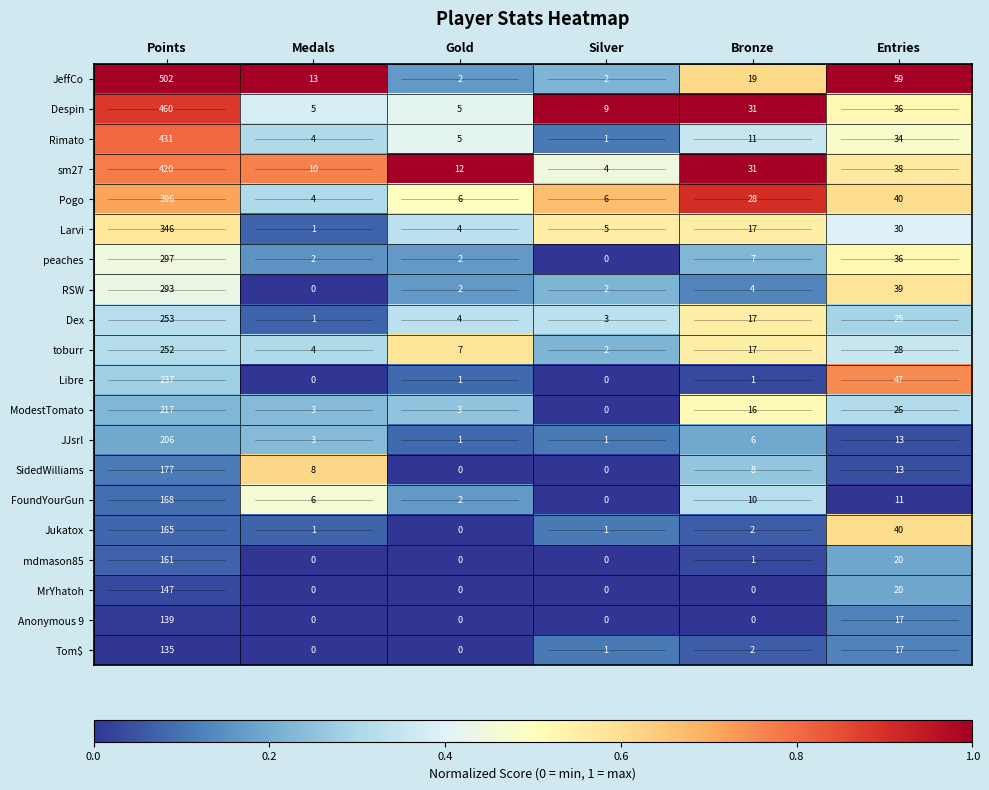

What is the spread (max minus min) of values at Medals?

13